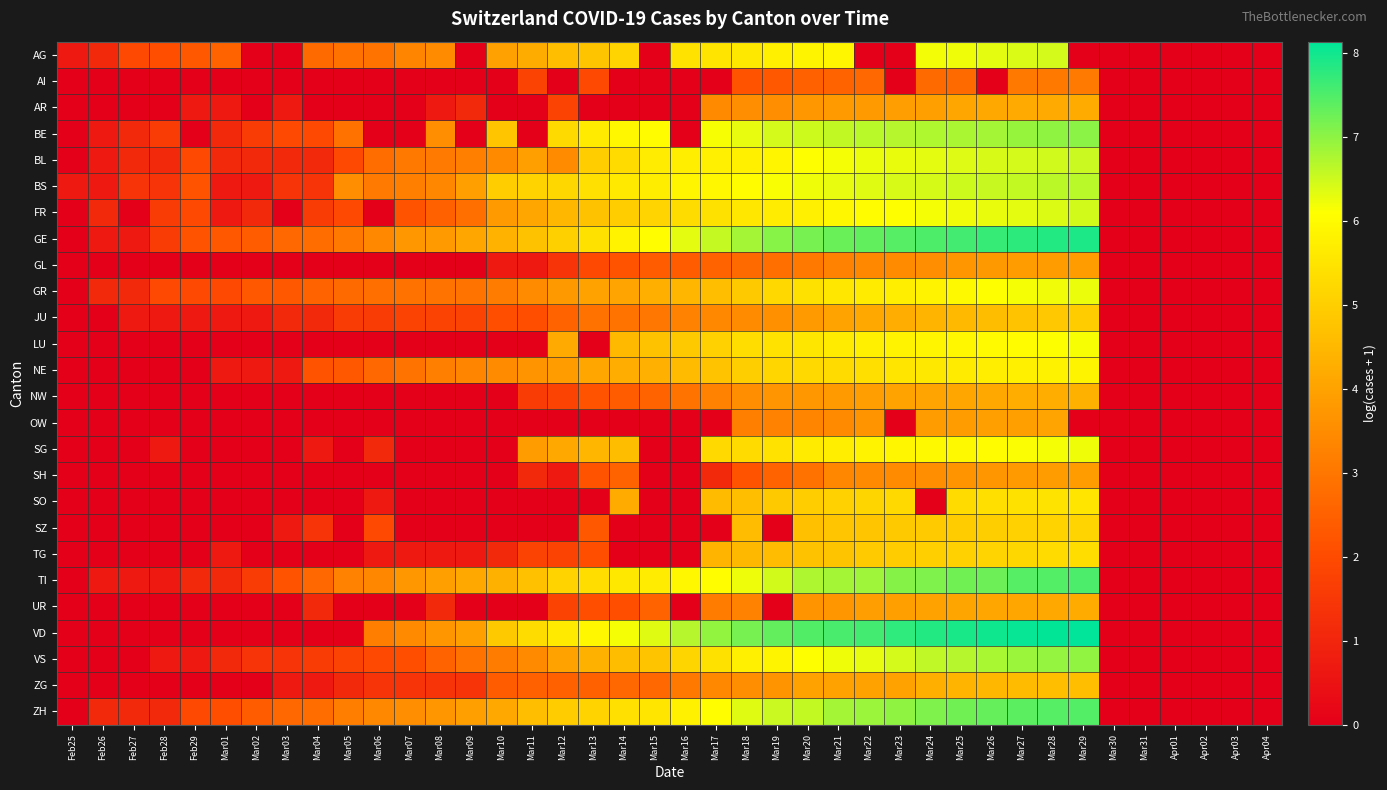

Rank the series by their maximum value, from lowest to highest.

AI, GL, SH, OW, AR, UR, NW, ZG, JU, SZ, TG, SO, NE, LU, SG, GR, AG, FR, BL, BS, VS, BE, ZH, TI, GE, VD